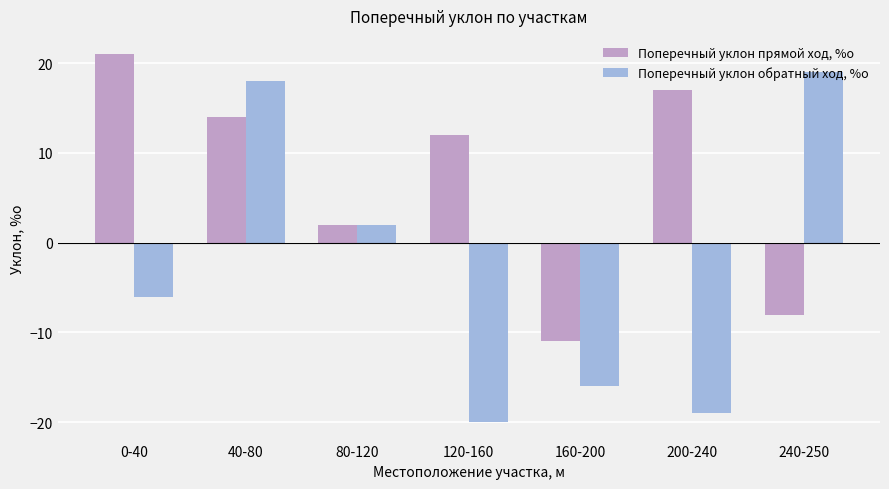

Which series has the largest range (max minus min)?

Поперечный уклон обратный ход, %о